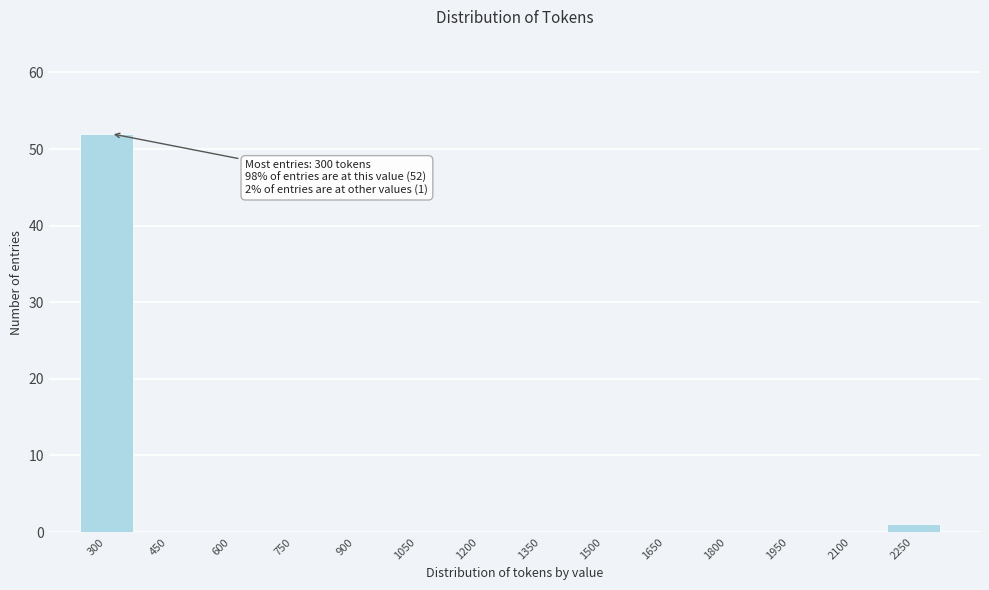

Reading right to left, extract all data points from this chart.

2250=1	2100=0	1950=0	1800=0	1650=0	1500=0	1350=0	1200=0	1050=0	900=0	750=0	600=0	450=0	300=52